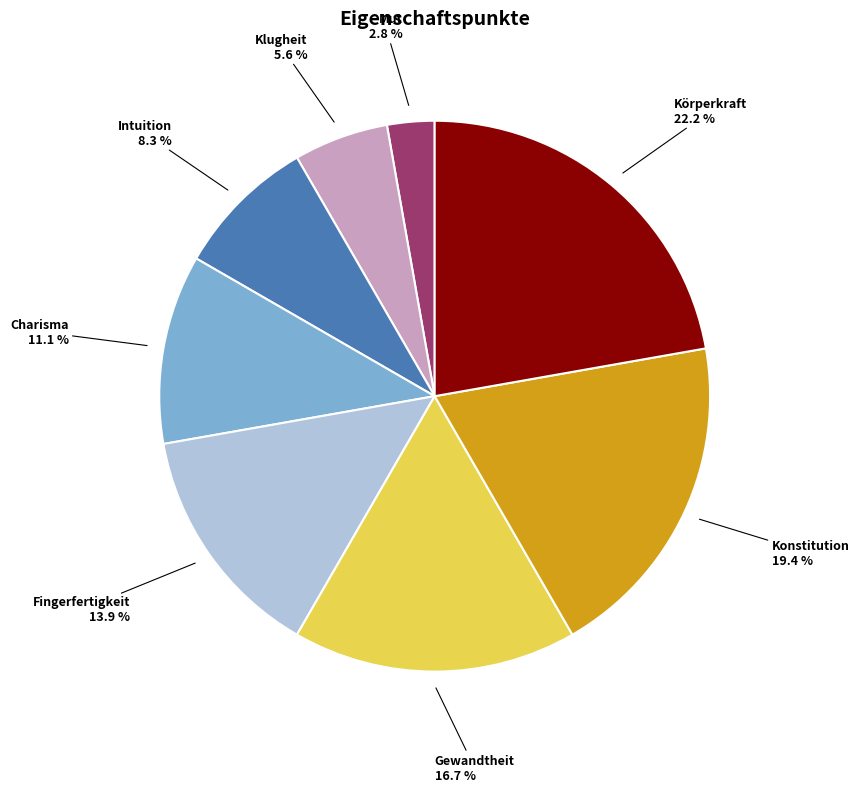

Approximately how many times larger is the value at Klugheit compared to Fingerfertigkeit?

0.4